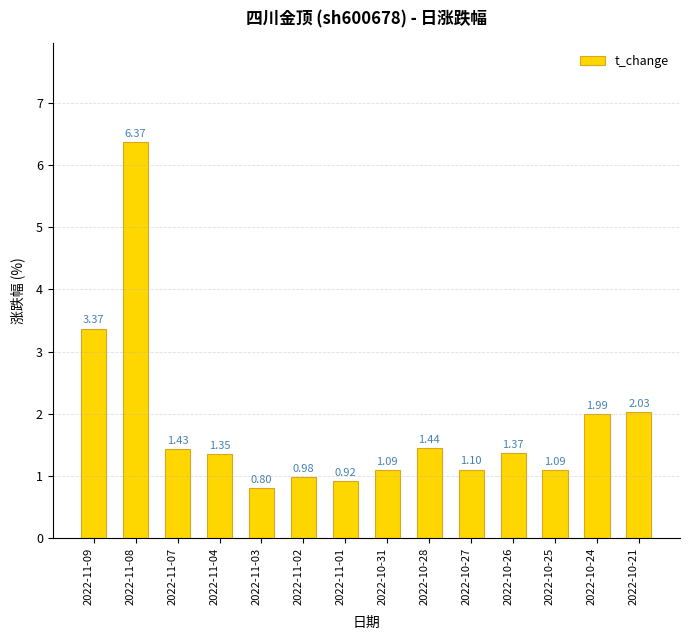

What is the approximate value at 2022-11-08?

6.4